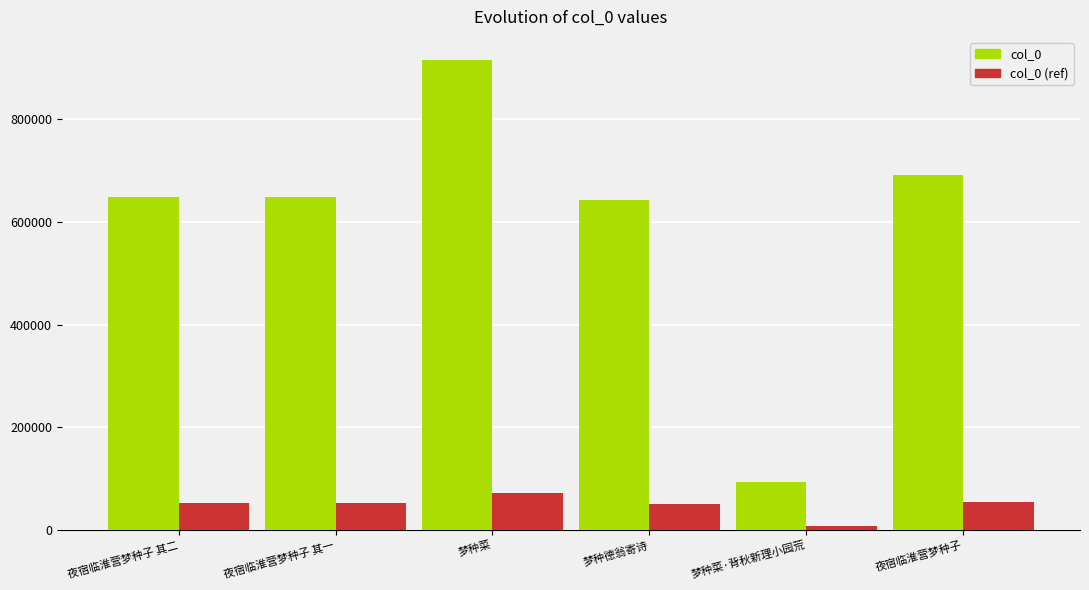

At 夜宿临淮营梦种子 其一, list the series in order from largest to smallest.

col_0, col_0 (ref)